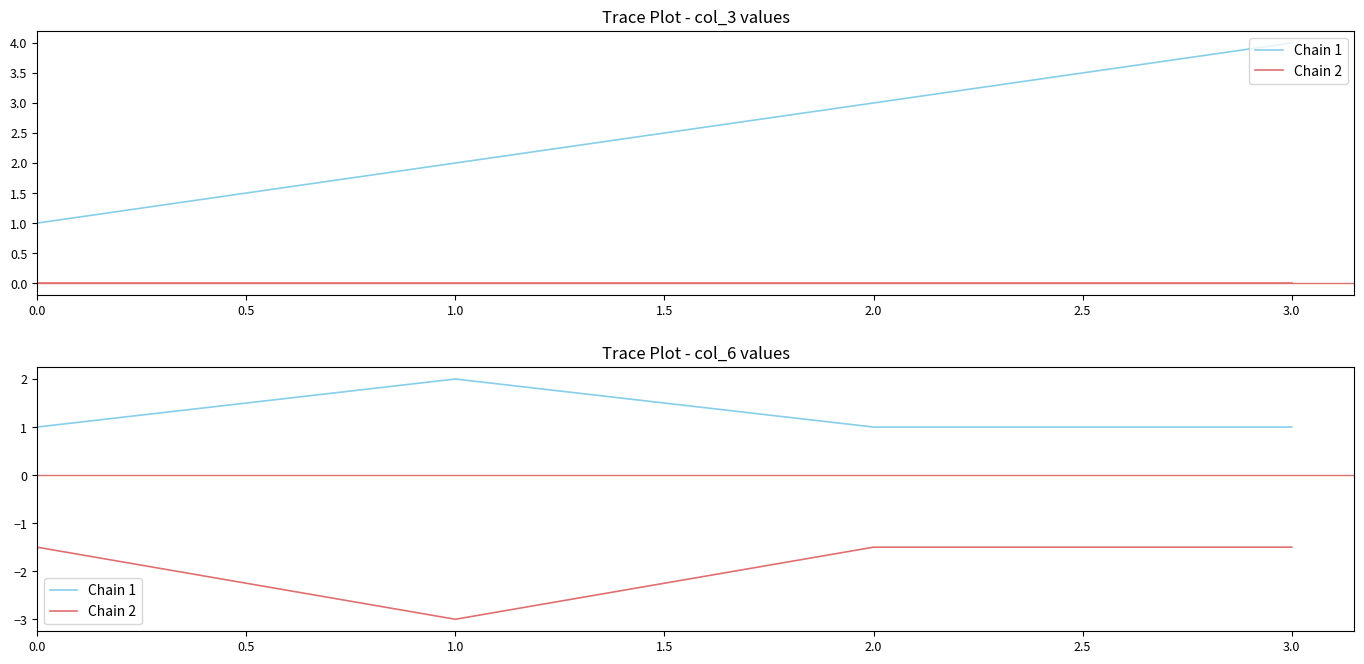

What is the average value of the Chain 2 series?

-1.9